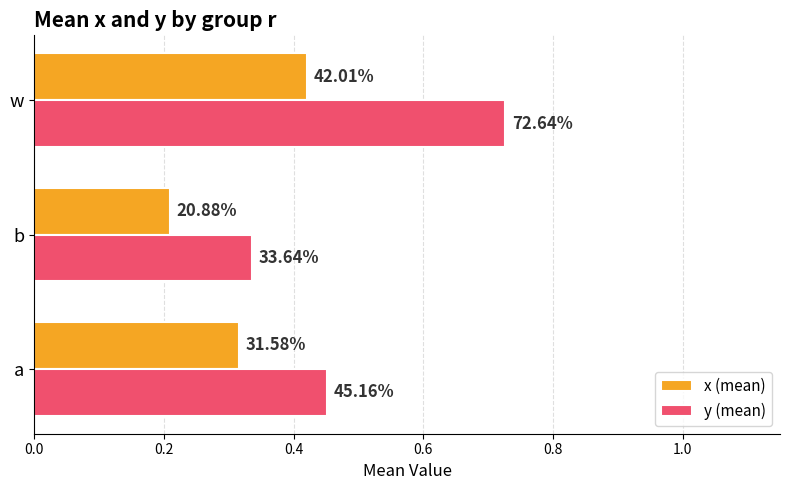

Rank the series by their maximum value, from highest to lowest.

y (mean), x (mean)